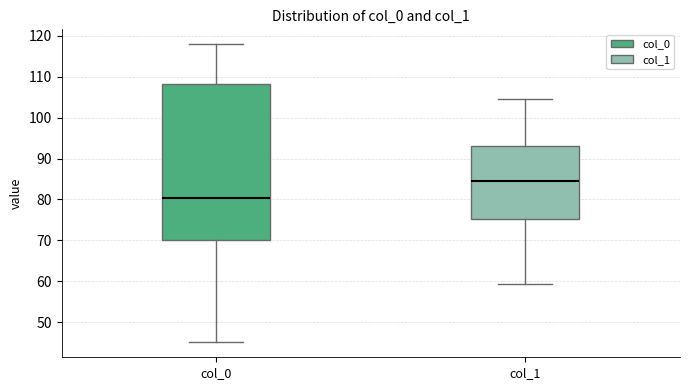

Which box is the tallest, from its lower edge to its upper edge?

col_0